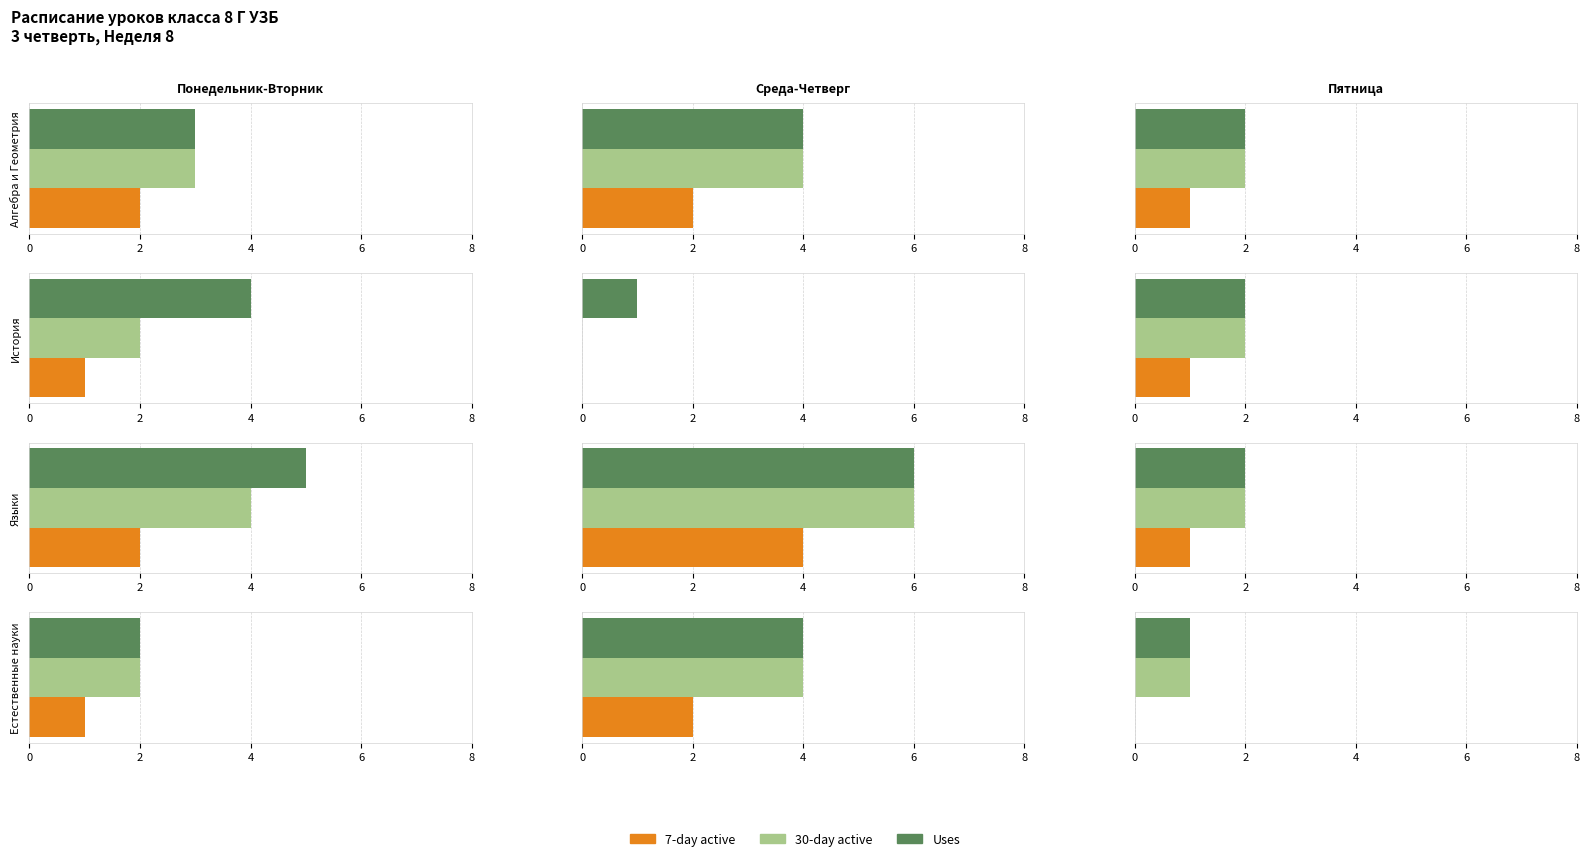

What are all the series names shown in the legend?

7-day active, 30-day active, Uses